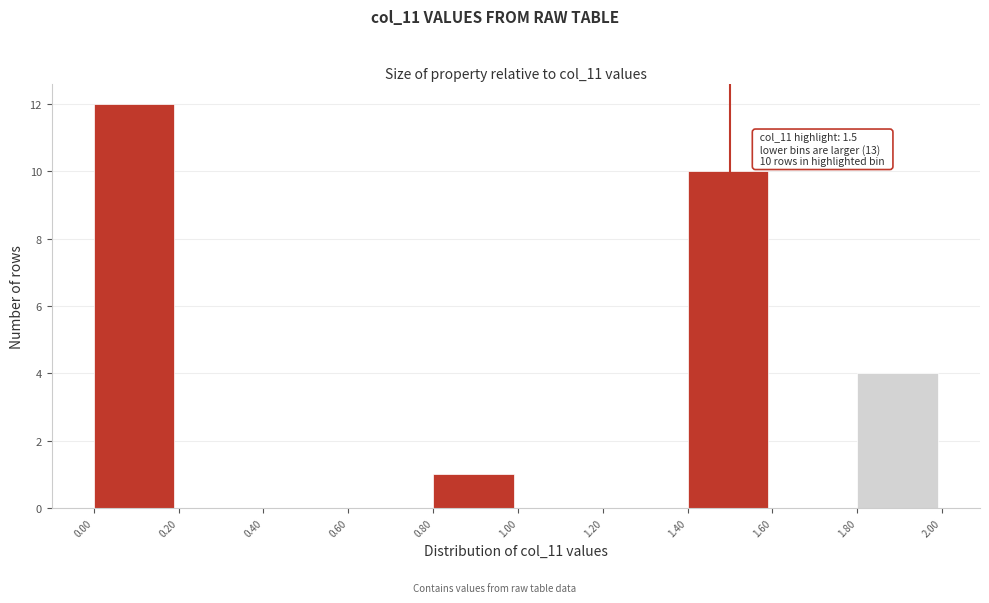

Over which range of the x-axis is the bar tallest?

0.00 to 0.20